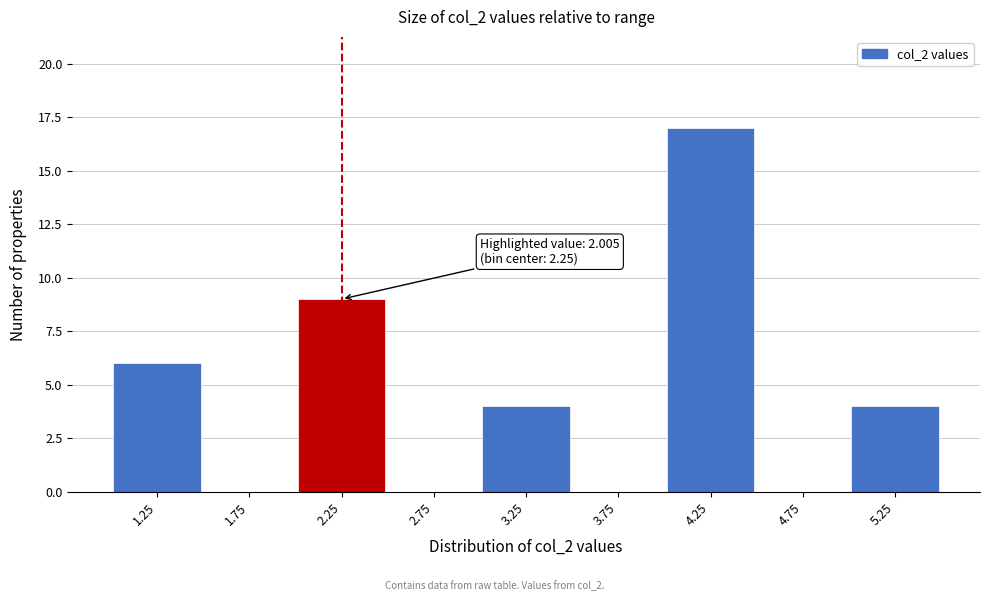

Over which range of the x-axis is the bar tallest?

4.0 to 4.5